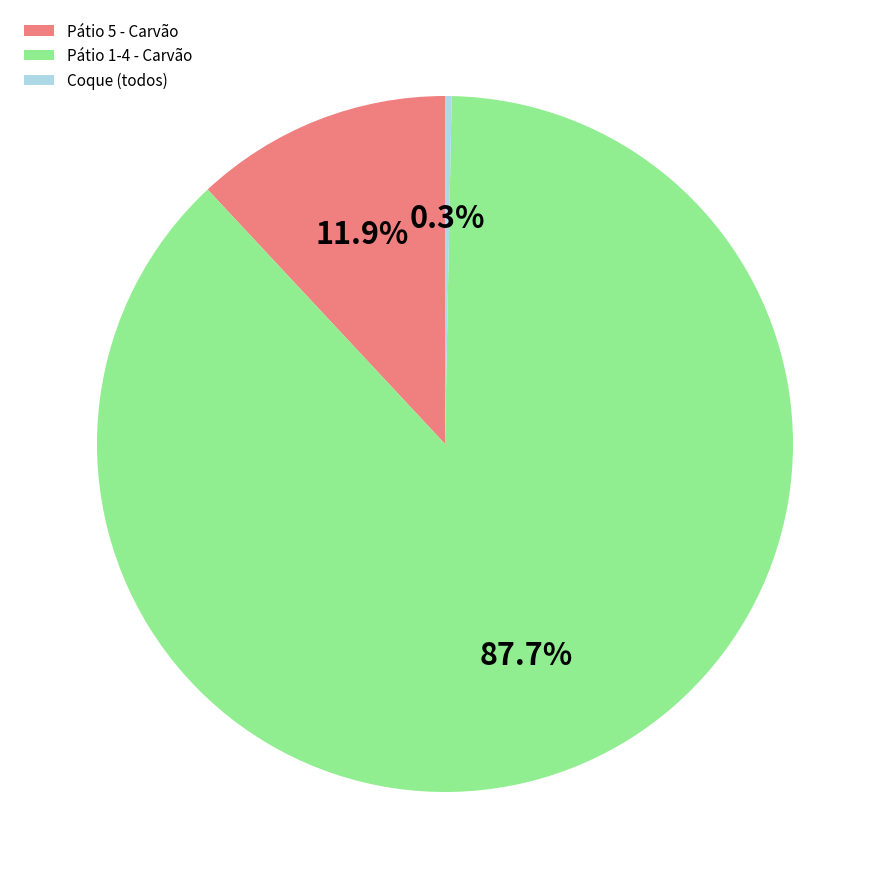

What percentage do Pátio 5 - Carvão and Pátio 1-4 - Carvão together represent?

99.7%